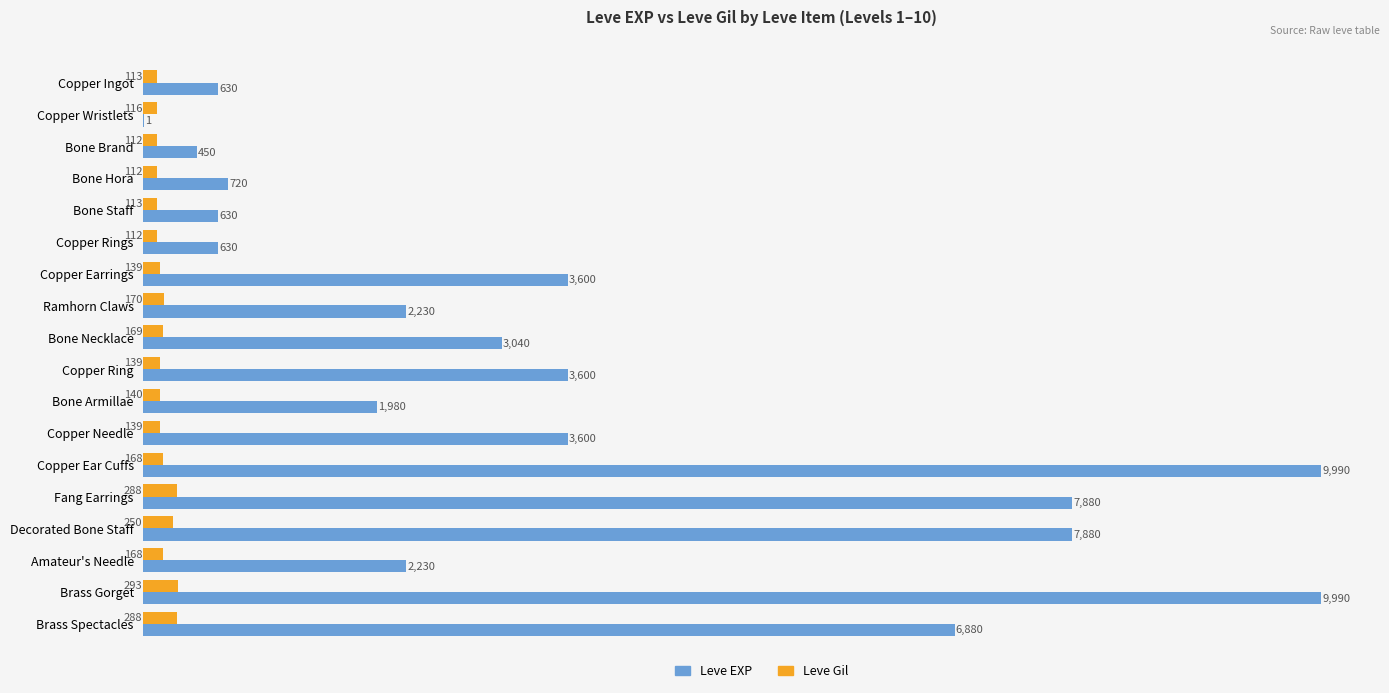

What is the maximum value for Leve EXP?

9990